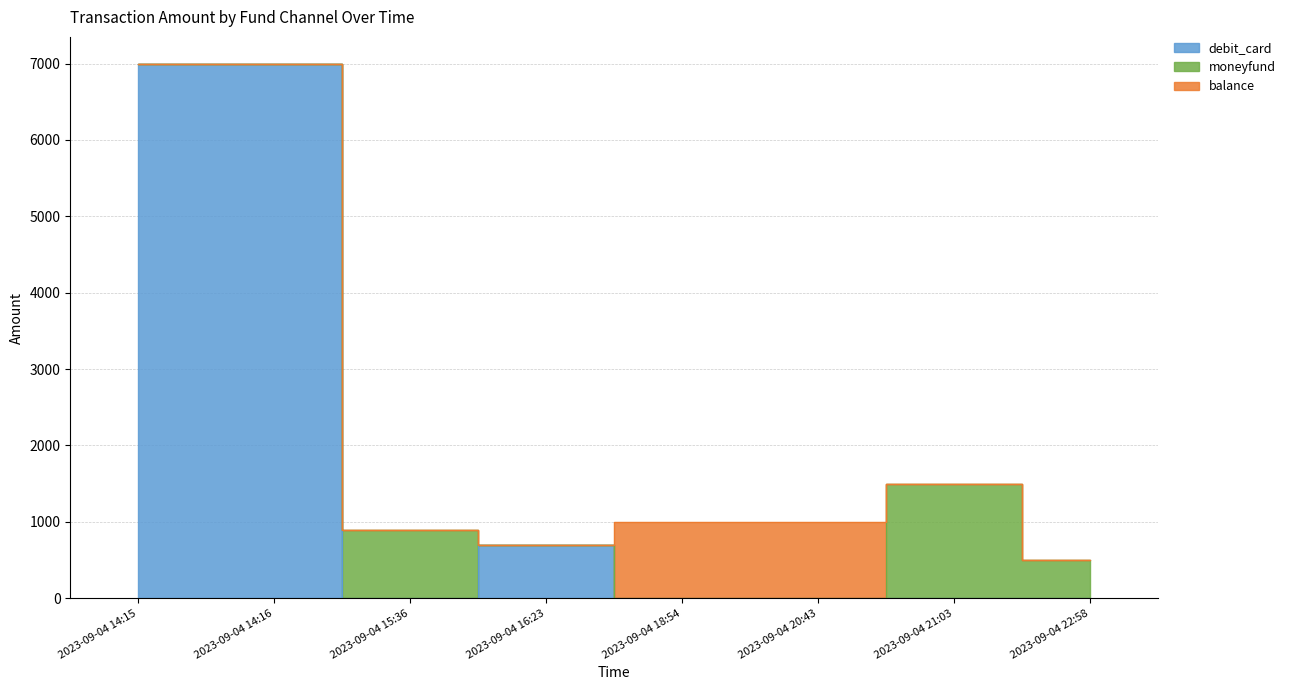

How many times do balance and moneyfund cross each other?

1